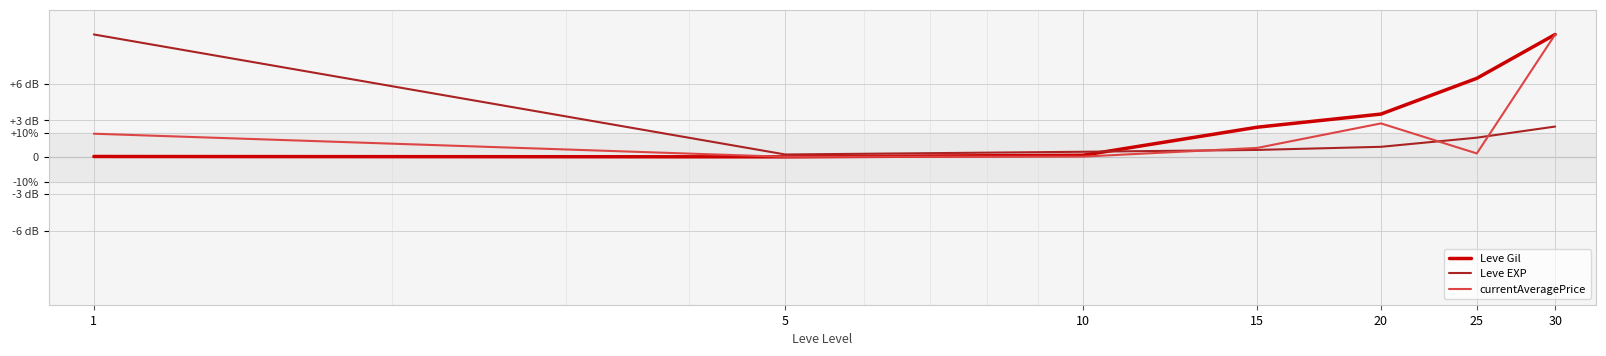

Does the chart have visible grid lines?

Yes